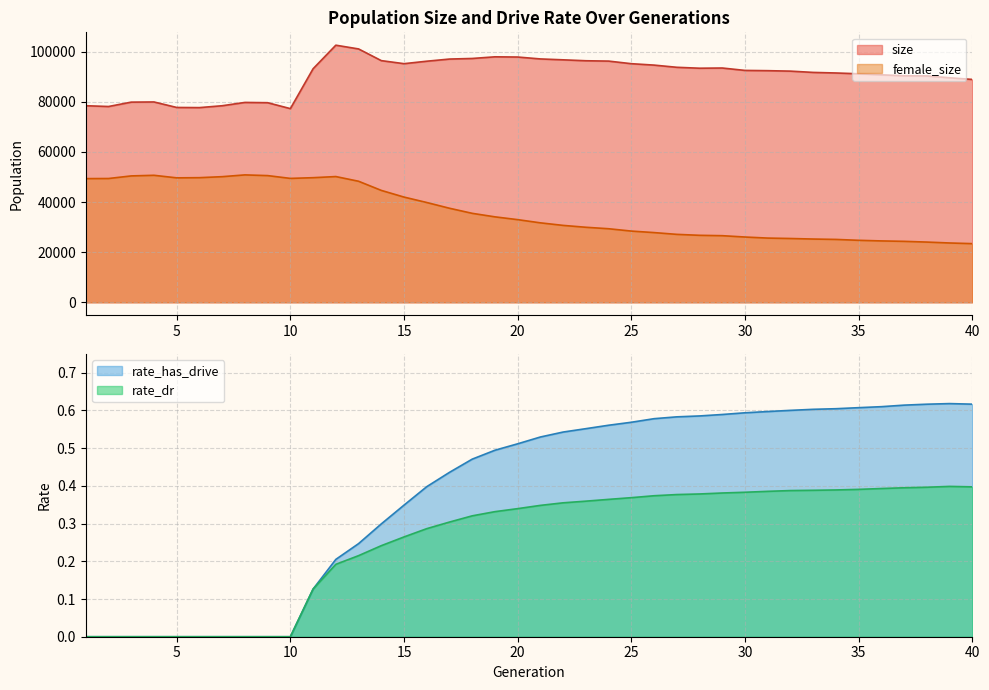

Is it true that rate_has_drive equals 0.2 at 25?

False